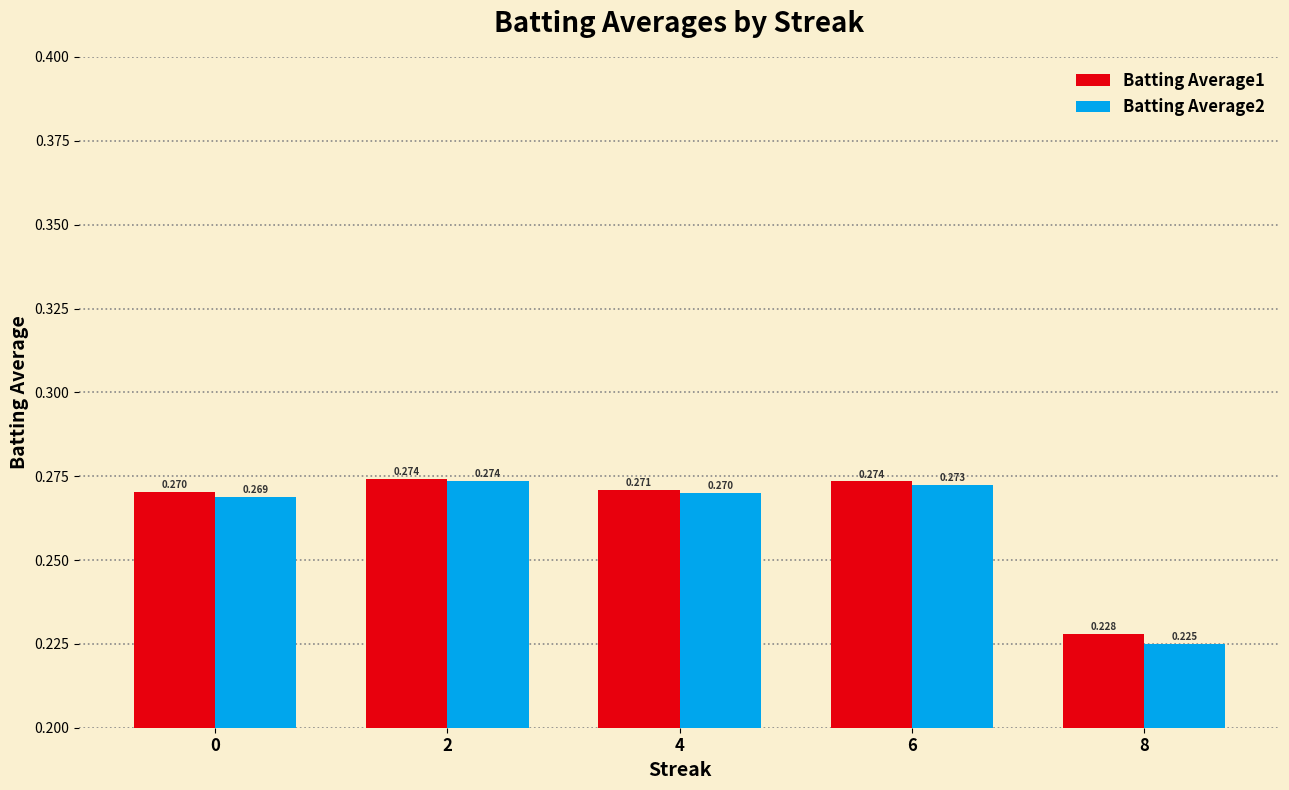

Is the value of Batting Average2 at 0 greater than the value of Batting Average1 at 0?

No